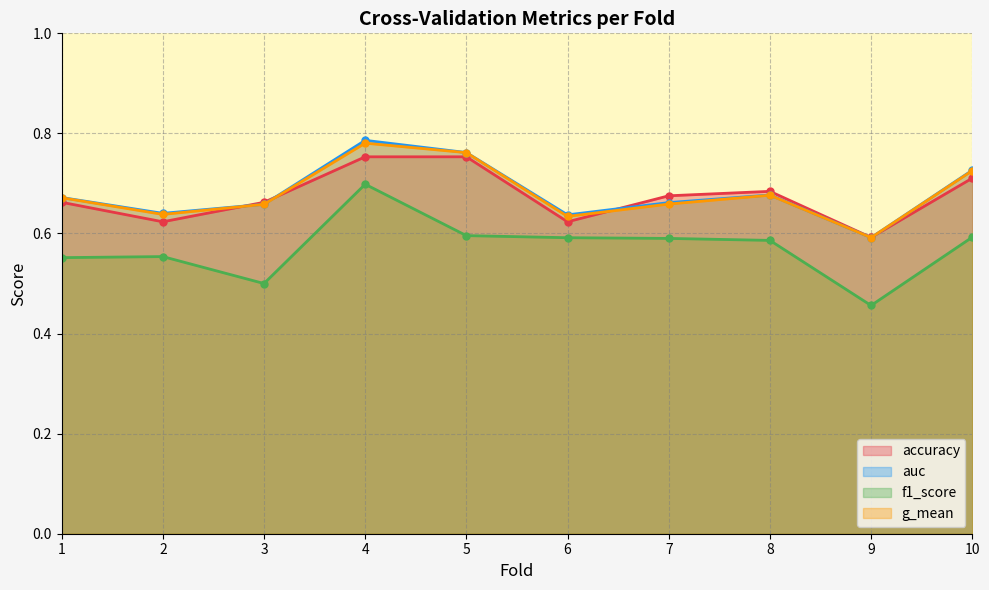

Does the chart display data point markers on the line(s)?

Yes